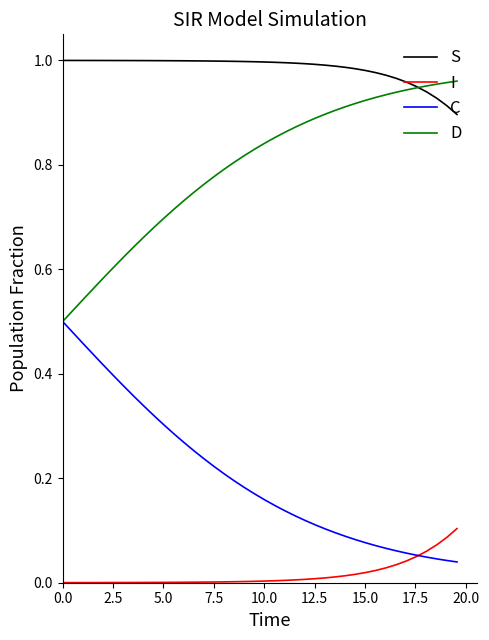

True or false: I and S intersect in this chart.

False